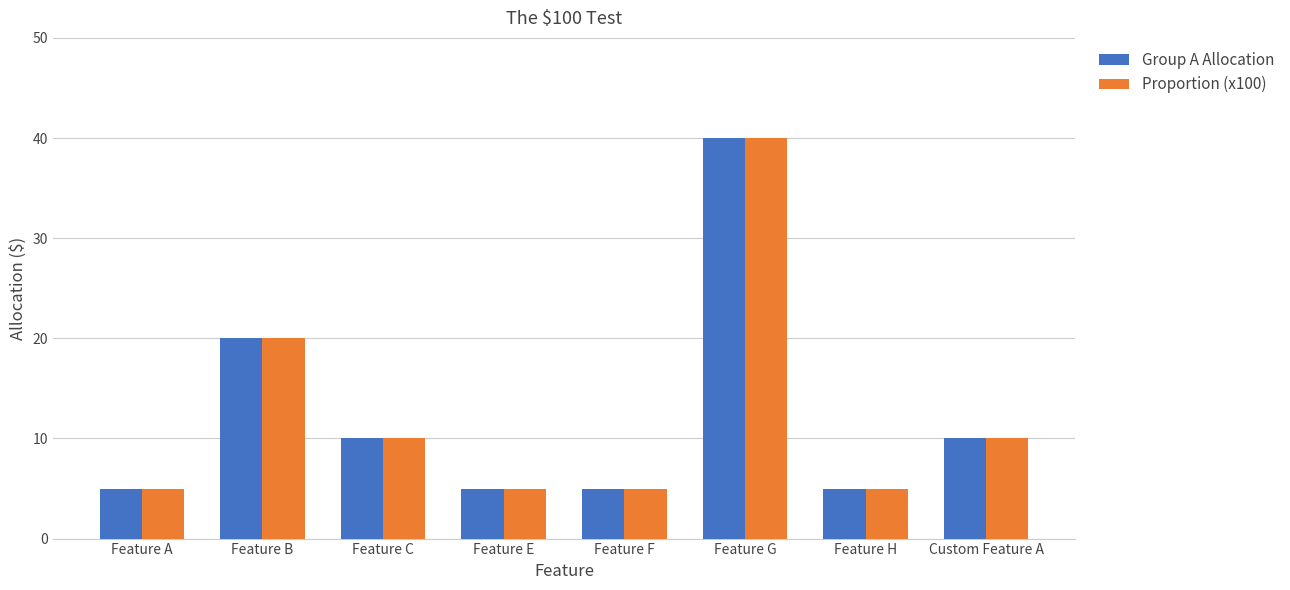

Which category has the highest value in the Proportion (x100) series?

Feature G